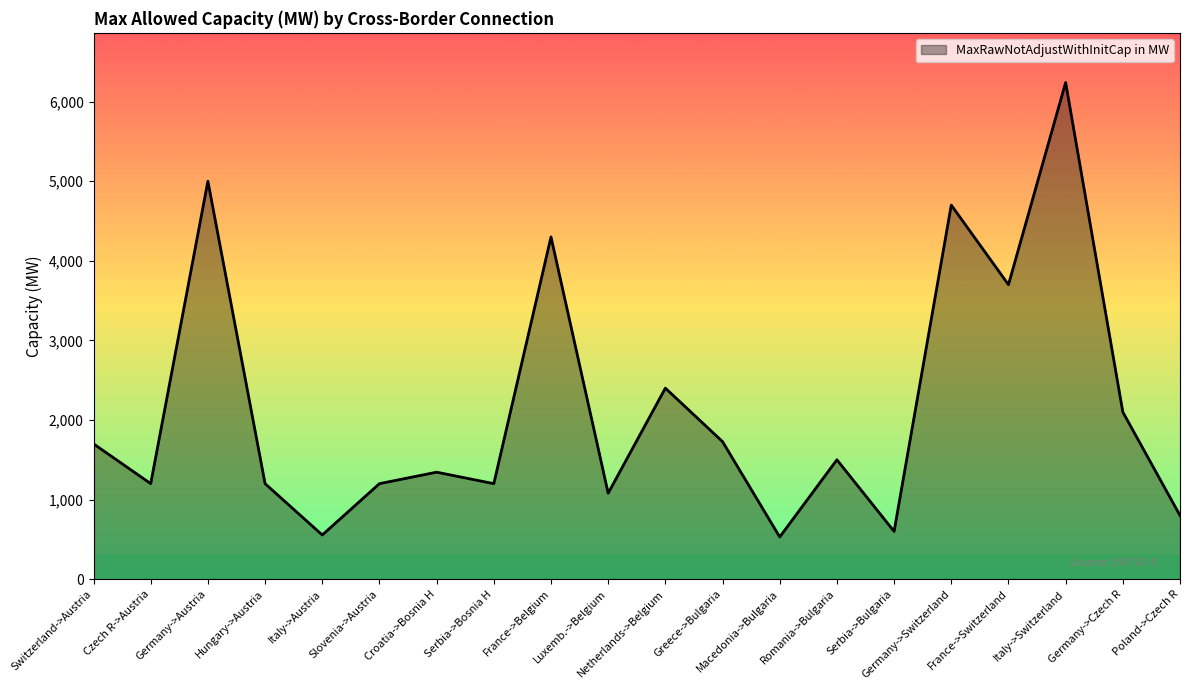

Does the chart display data point markers on the line(s)?

No